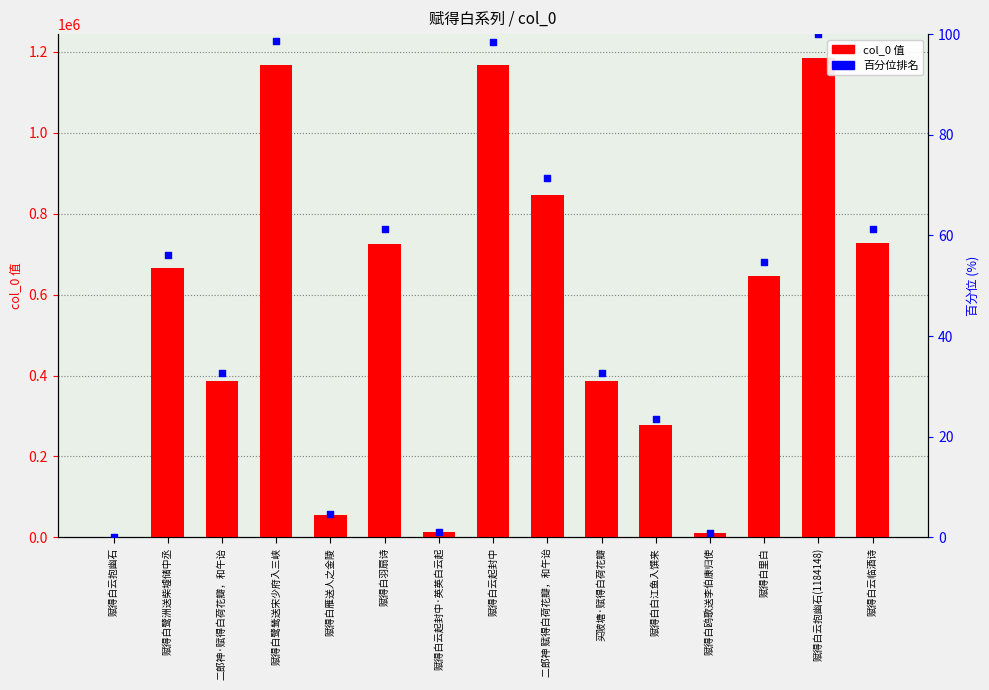

Which series contains the highest Y value?

col_0